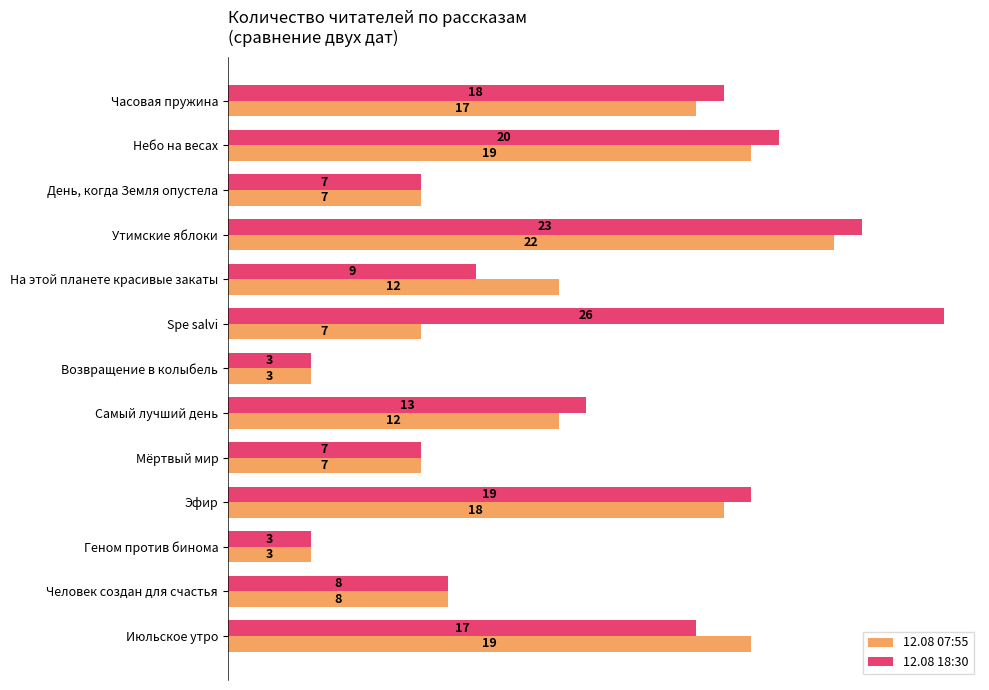

List the series in order of their peak value, highest first.

12.08 18:30, 12.08 07:55